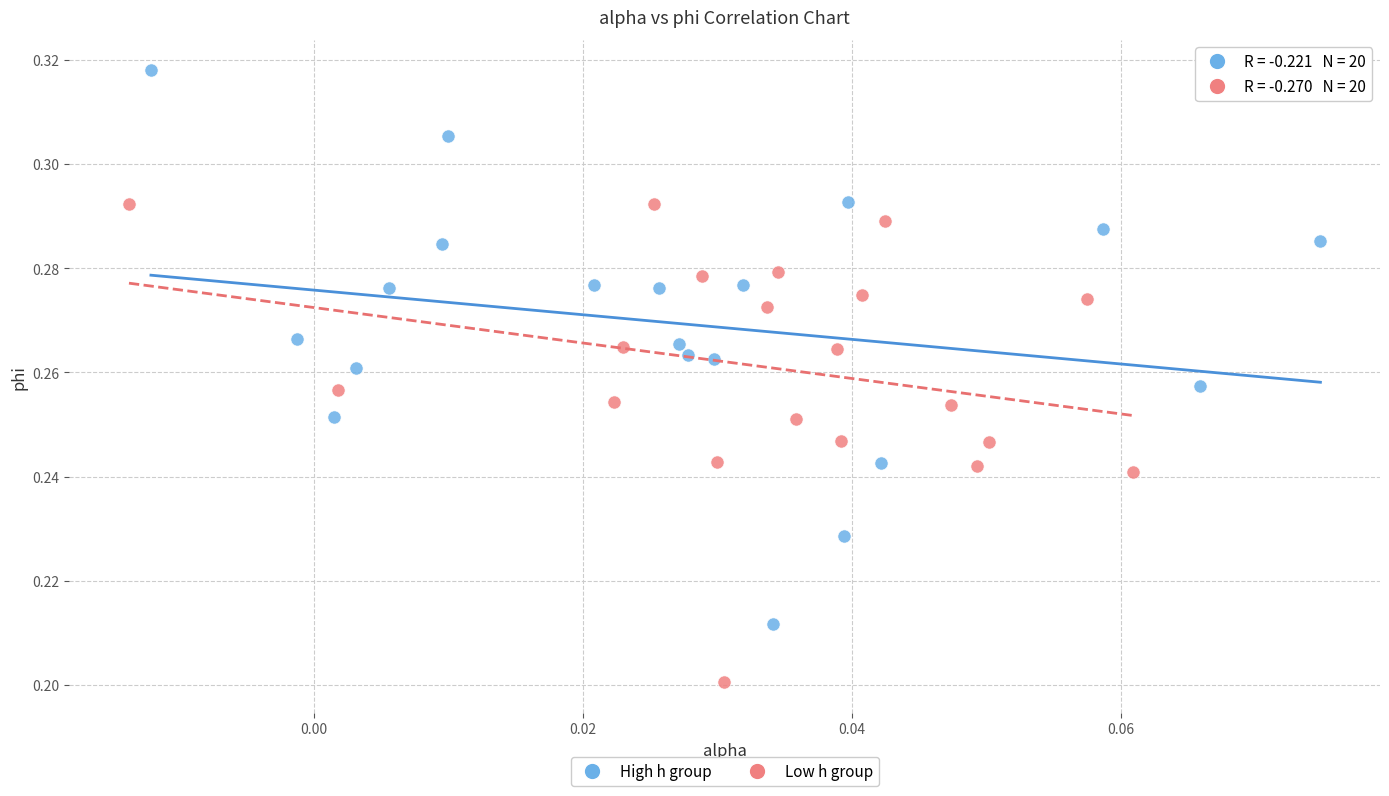

Which series contains the lowest Y value?

Low h group